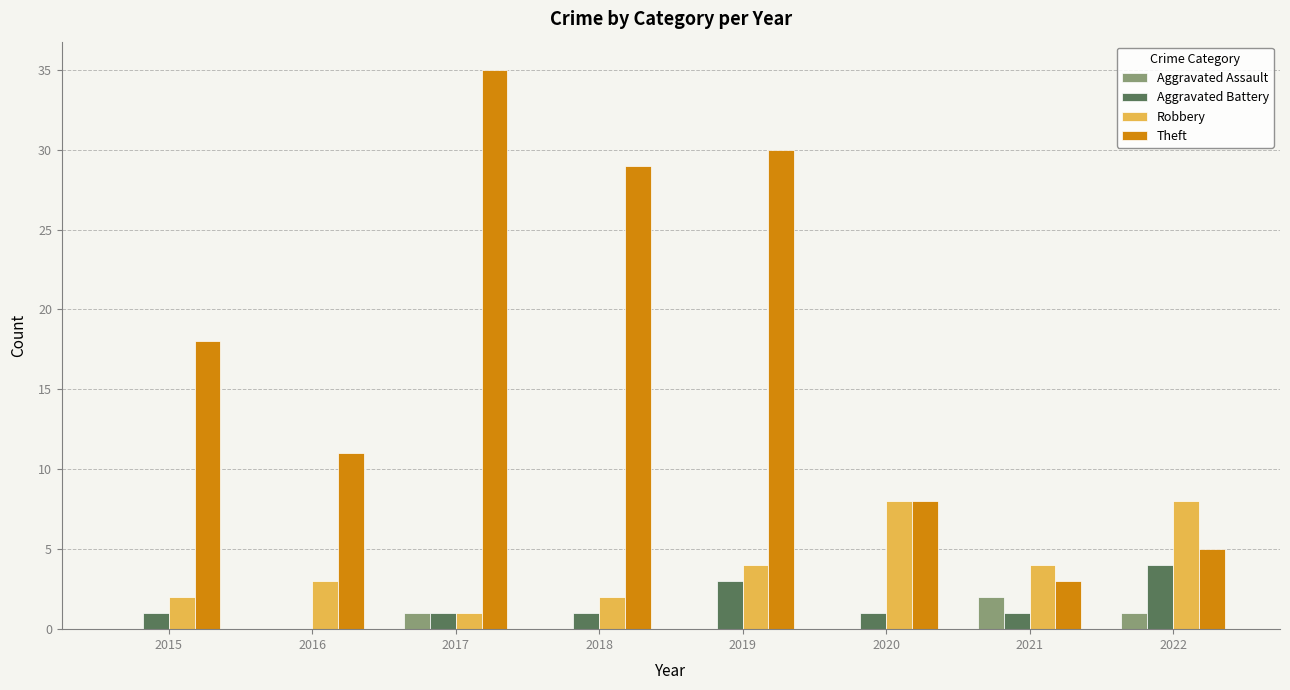

Count the number of categories in the chart.

8